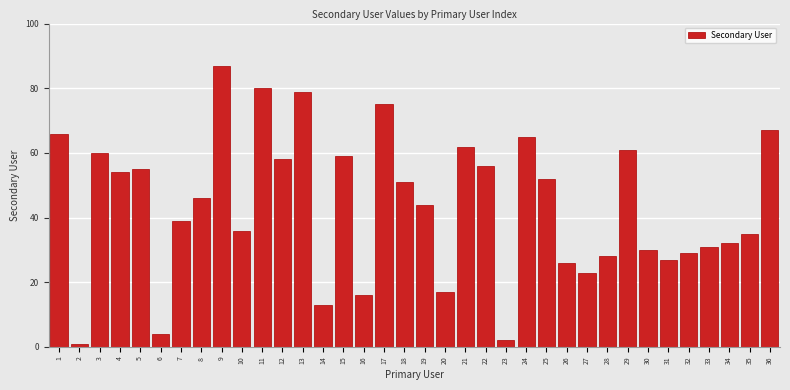

The value at 5 is 55. True or false?

True